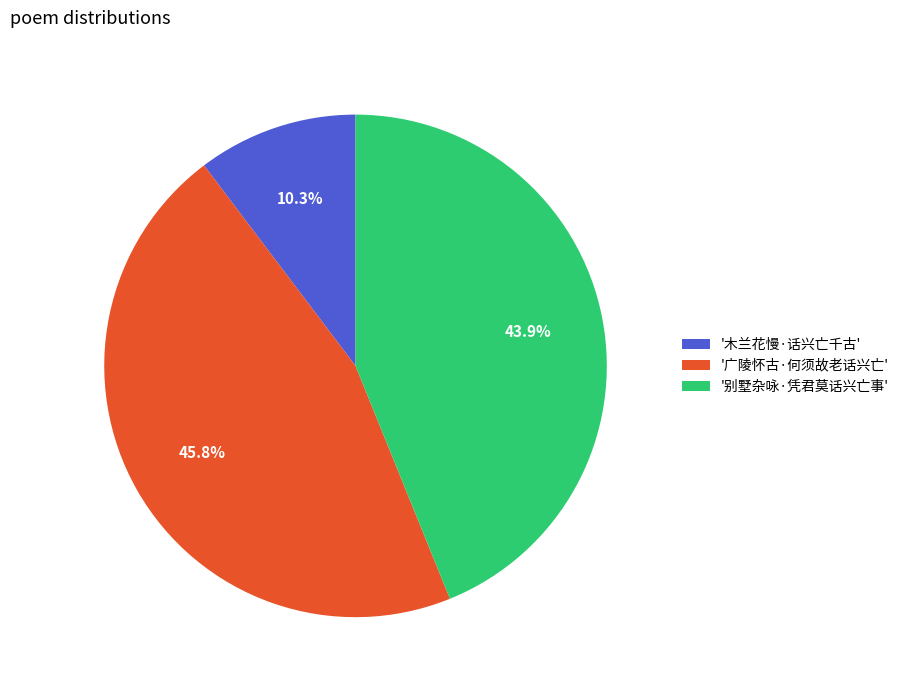

Which has a higher value, '木兰花慢·话兴亡千古' or '广陵怀古·何须故老话兴亡'?

'广陵怀古·何须故老话兴亡'